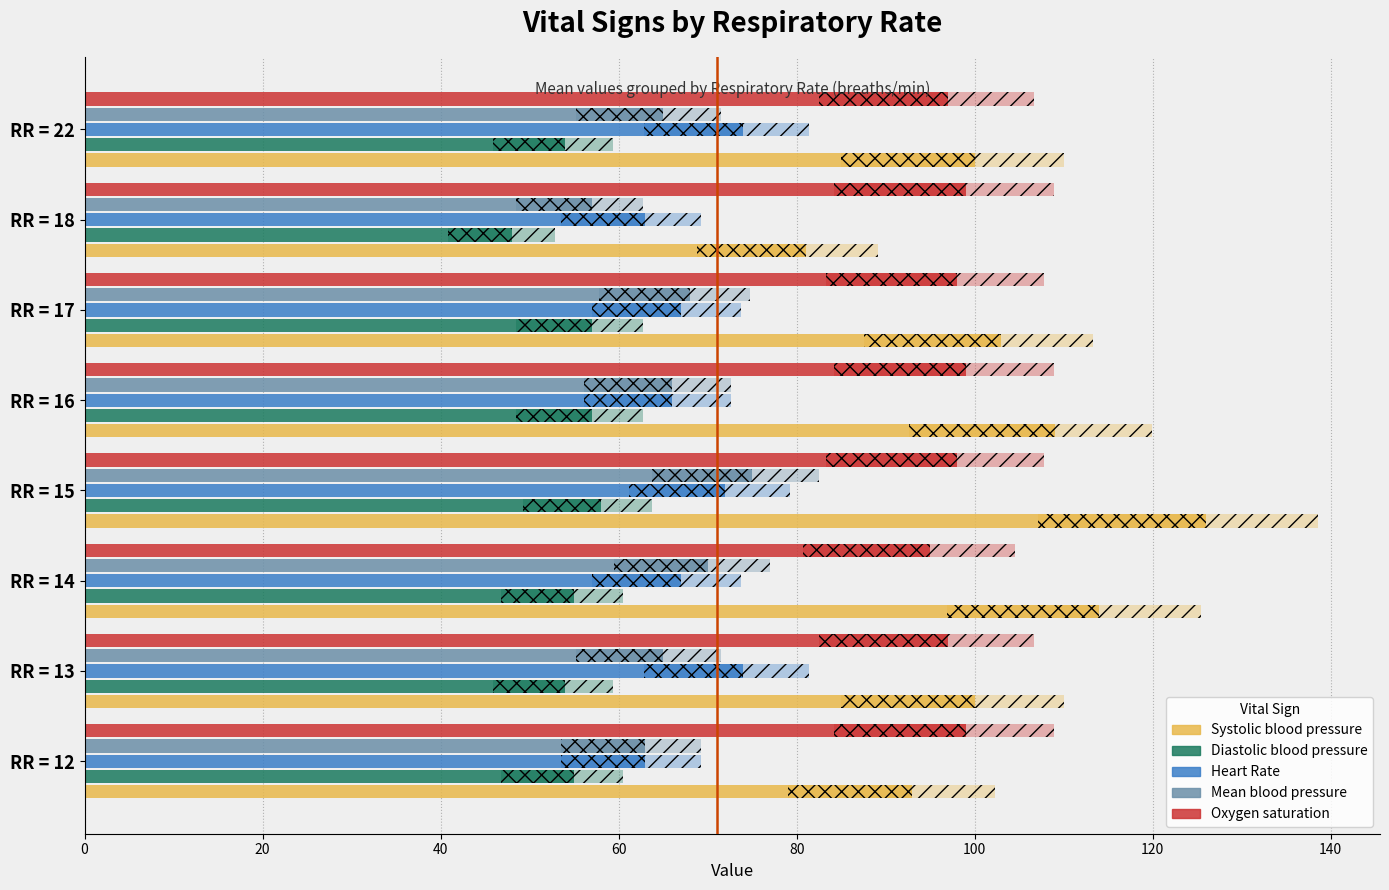

Which series has the largest range (max minus min)?

Systolic blood pressure